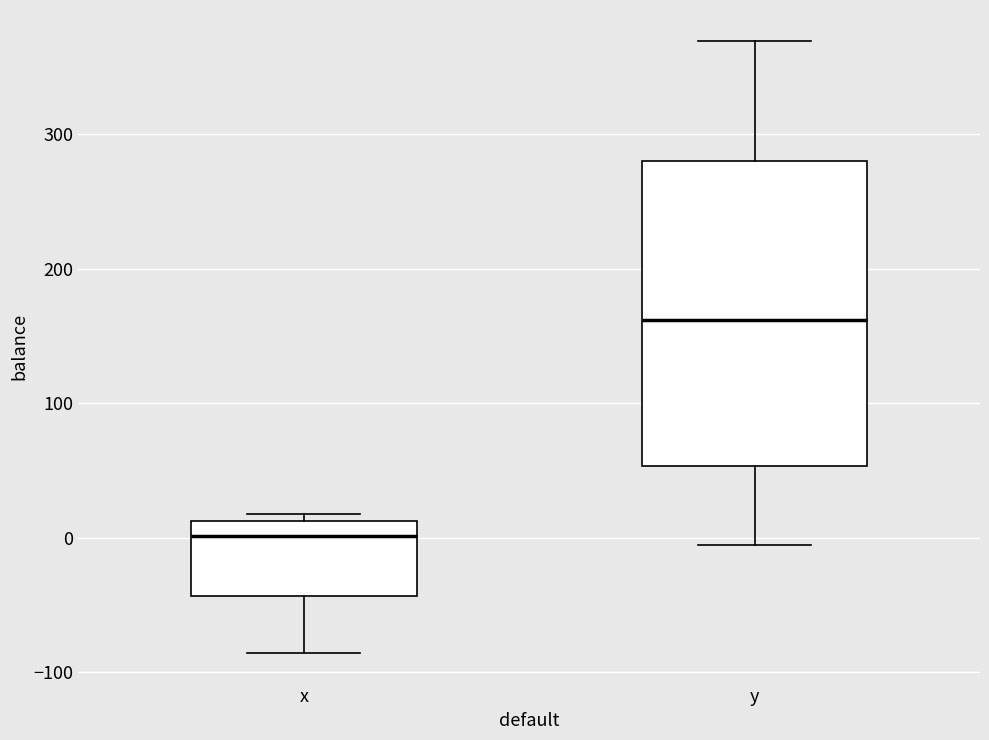

Reading left to right, read every box against the y-axis: the position of its median line, the range the box covers, and the ends of its whiskers. The values are not printed on the chart, so give them approximately, as read against the axis.

x: median 0, box -40 to 10, whiskers -90 to 20
y: median 160, box 50 to 280, whiskers -10 to 370